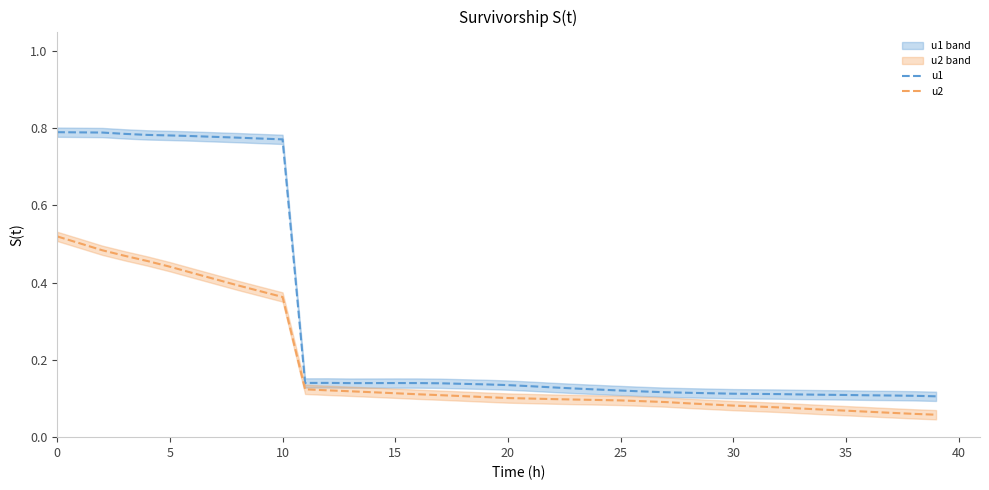

True or false: u2 and u1 intersect in this chart.

False